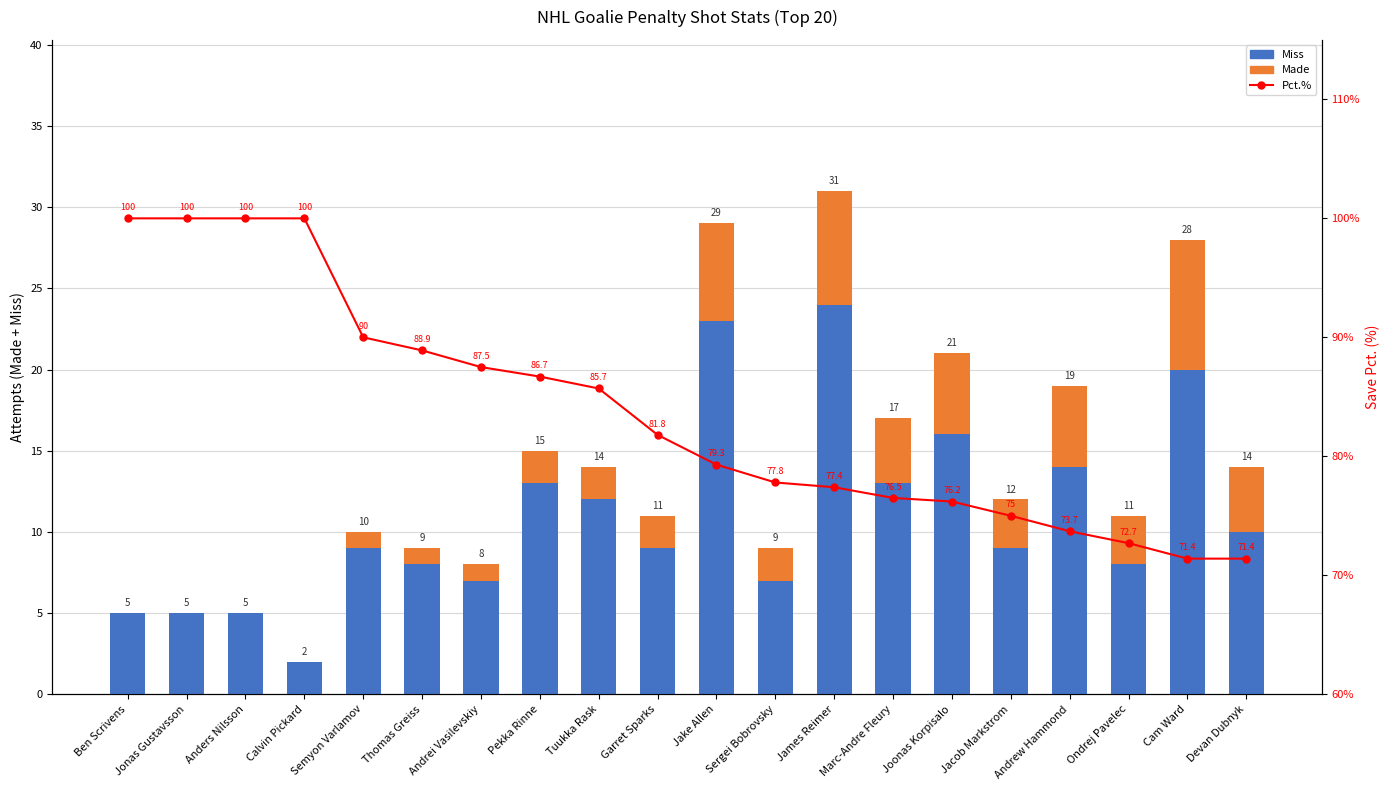

At which label does Made reach its minimum?

Ben Scrivens